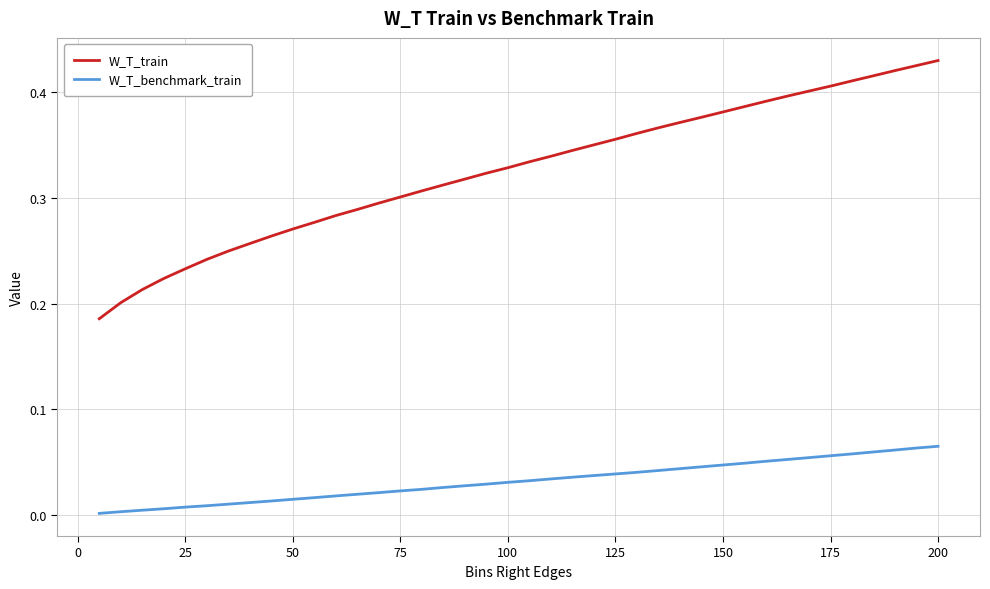

Which series has the widest spread of values?

W_T_train